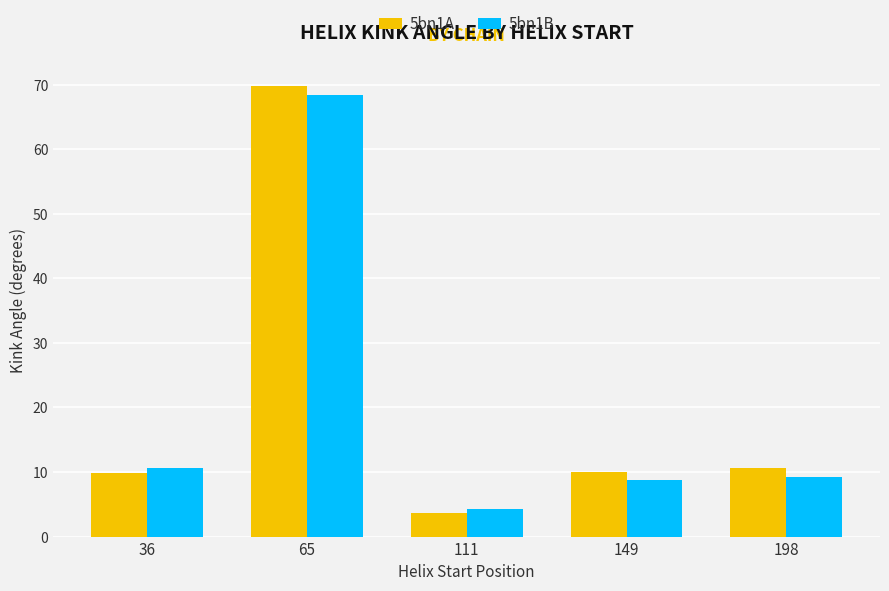

At which category is the sum across all series the highest?

65